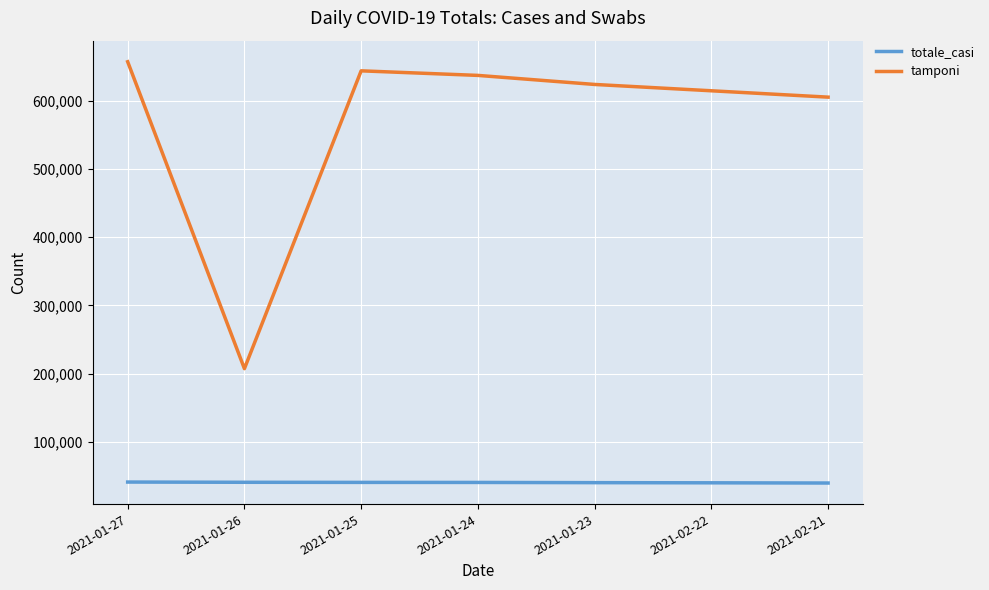

What position from the right is 2021-02-21?

1